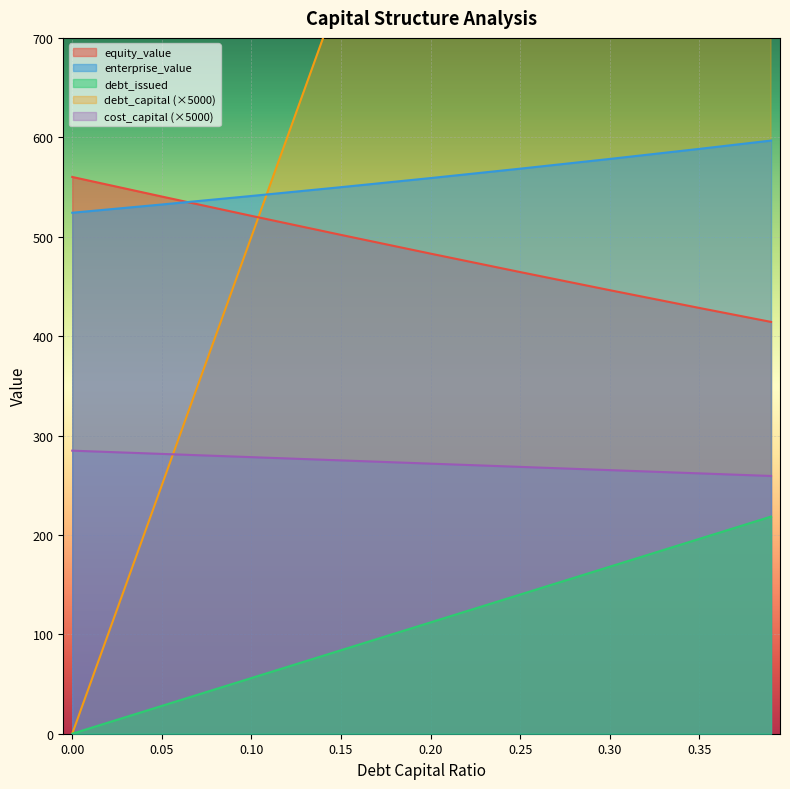

True or false: cost_capital and debt_issued intersect in this chart.

True